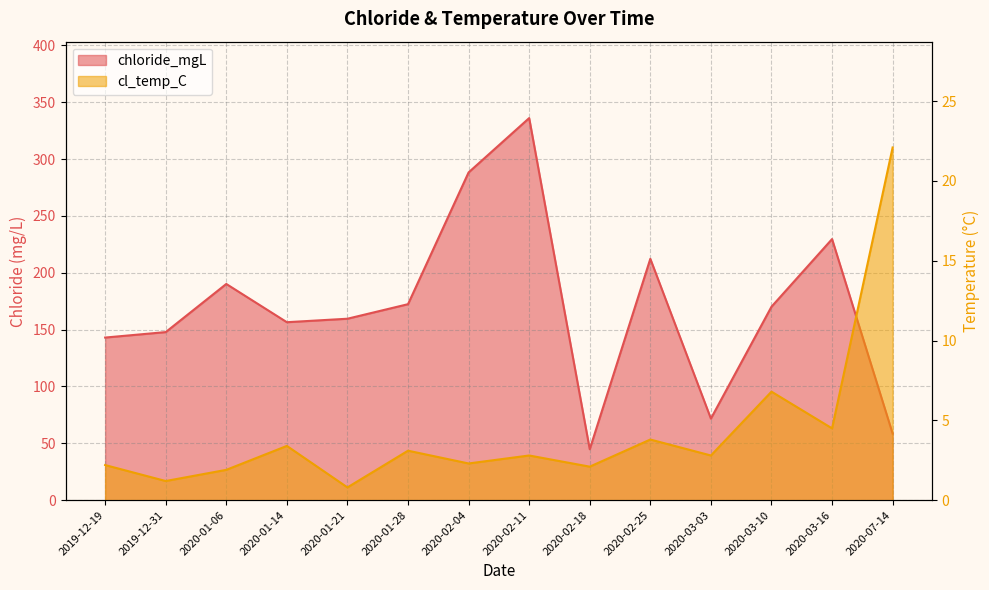

Reading left to right, what are all the values shown in this chart?

chloride_mgL: 2019-12-19=143.0	2019-12-31=147.8	2020-01-06=190.1	2020-01-14=156.5	2020-01-21=159.6	2020-01-28=172.3	2020-02-04=288.2	2020-02-11=336.0	2020-02-18=44.8	2020-02-25=212.3	2020-03-03=71.7	2020-03-10=170.1	2020-03-16=229.6	2020-07-14=58.6
cl_temp_C: 2019-12-19=2.2	2019-12-31=1.2	2020-01-06=1.9	2020-01-14=3.4	2020-01-21=0.8	2020-01-28=3.1	2020-02-04=2.3	2020-02-11=2.8	2020-02-18=2.1	2020-02-25=3.8	2020-03-03=2.8	2020-03-10=6.8	2020-03-16=4.5	2020-07-14=22.1